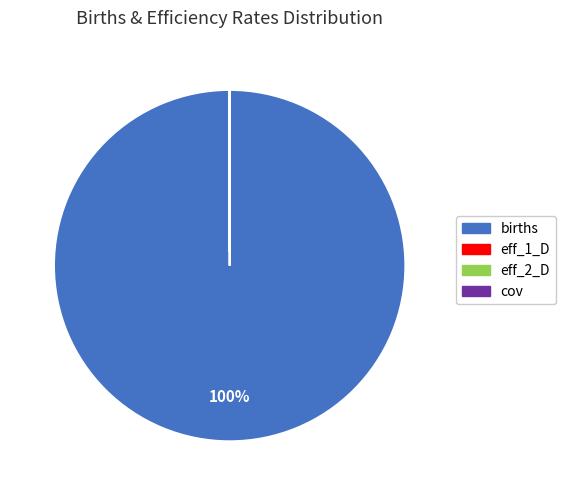

Is there any slice that represents more than half of the pie?

Yes